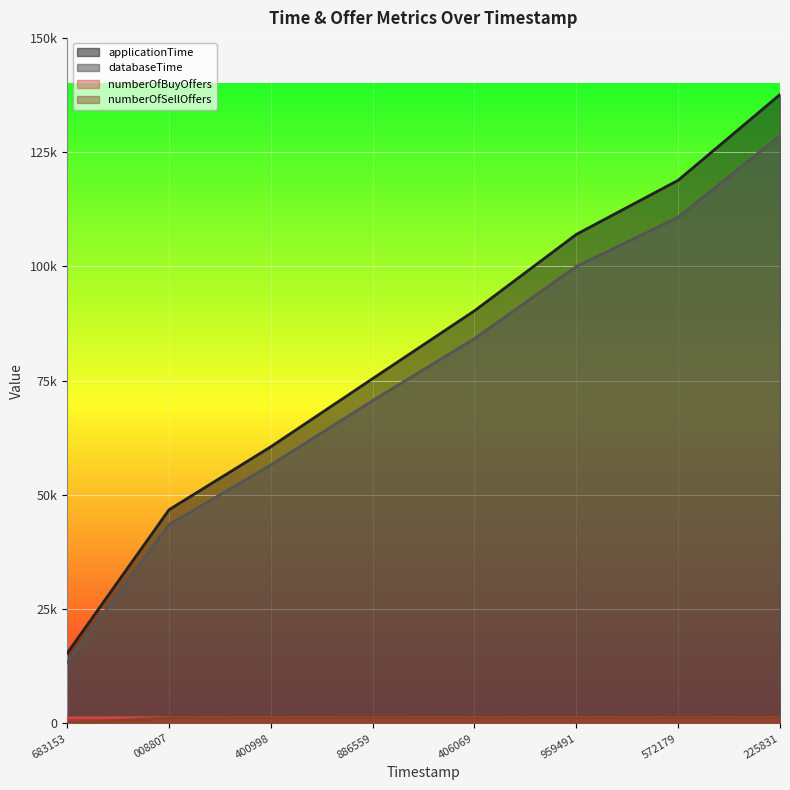

At which category is the sum across all series the highest?

225831